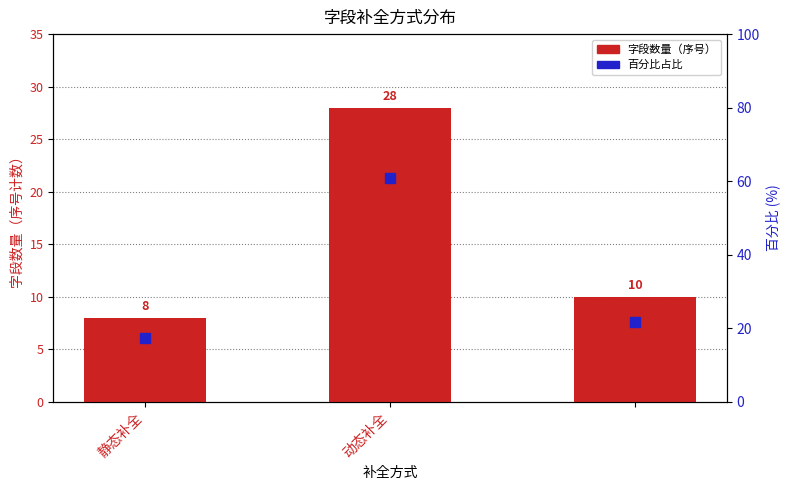

How many values are between 8 and 28?

3